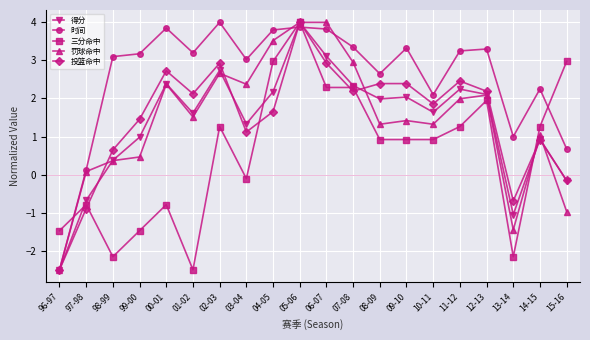

At which label does 投篮命中 reach its peak?

05-06